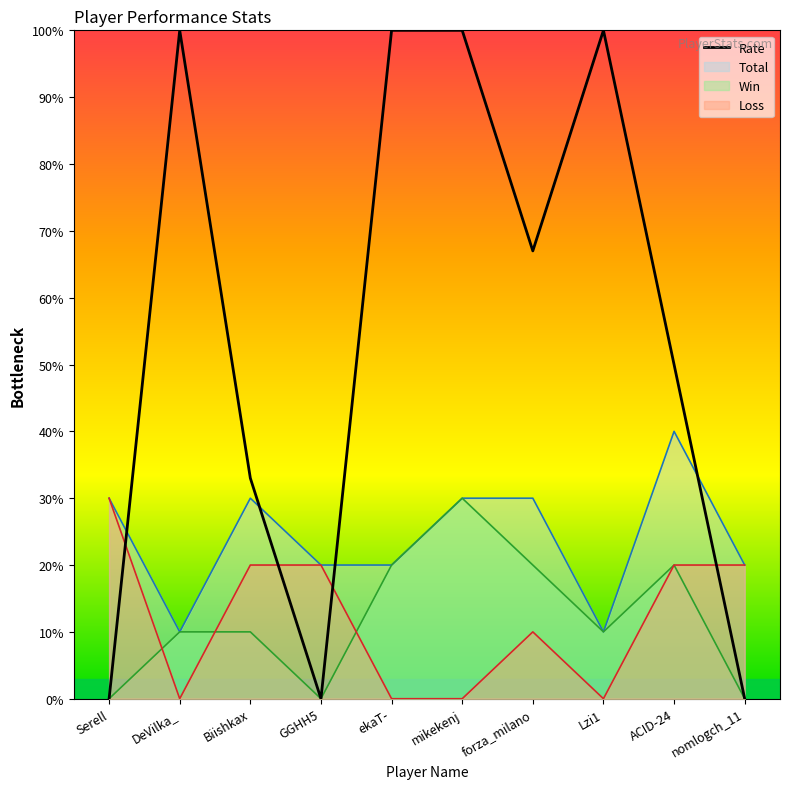

At which label is Win closest to 15?

DeVilka_